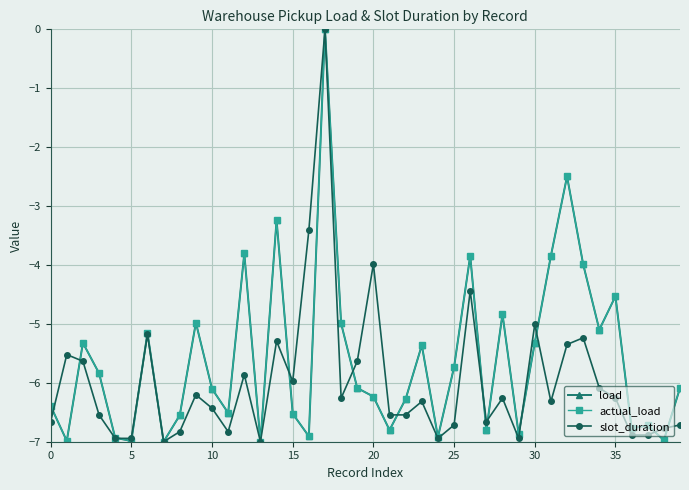

Does the chart have visible grid lines?

Yes